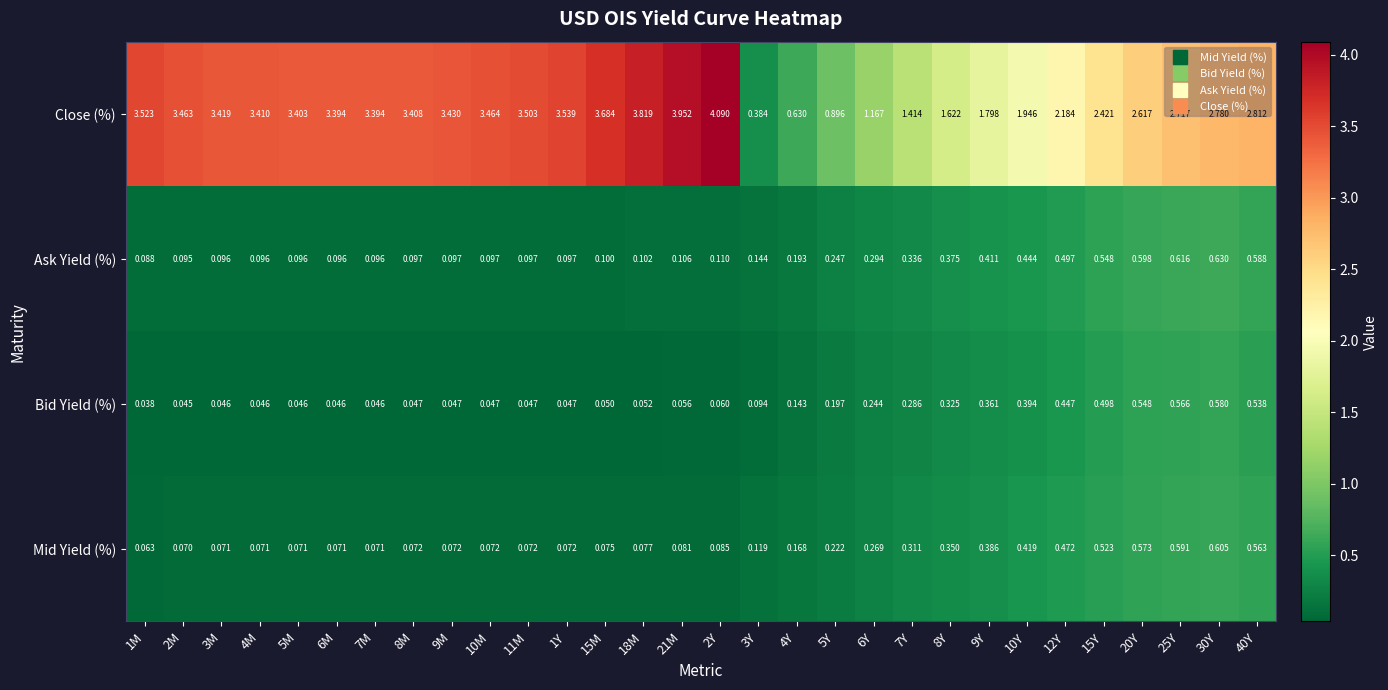

At 40Y, list the series in order from largest to smallest.

Close (%), Ask Yield (%), Mid Yield (%), Bid Yield (%)